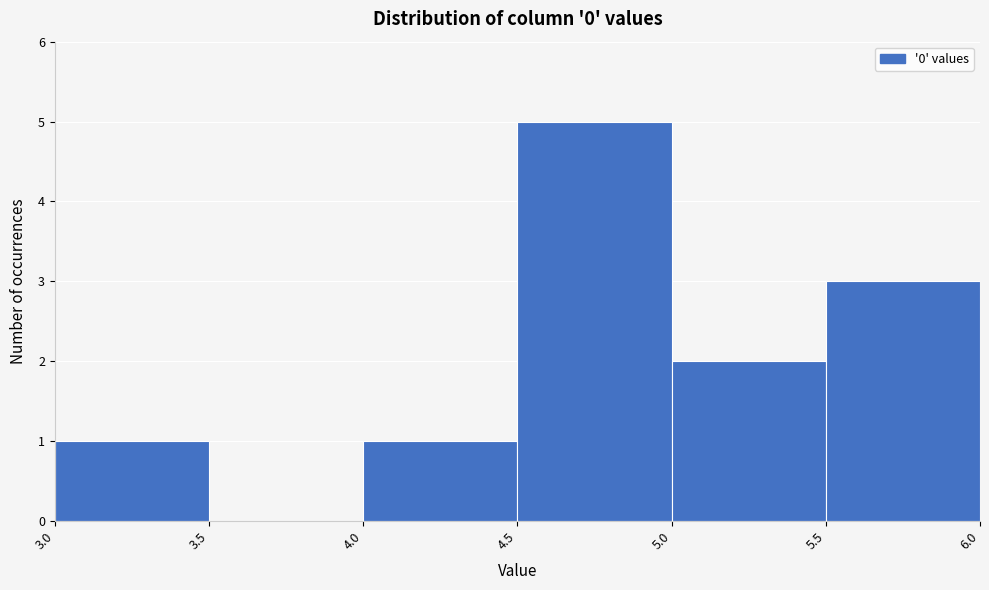

Reading left to right, list every bar in this chart as the range it spans on the x-axis followed by its height. The values are not printed on the chart, so give them approximately, as read against the axis.

3.0 to 3.5: 1
3.5 to 4.0: 0
4.0 to 4.5: 1
4.5 to 5.0: 5
5.0 to 5.5: 2
5.5 to 6.0: 3